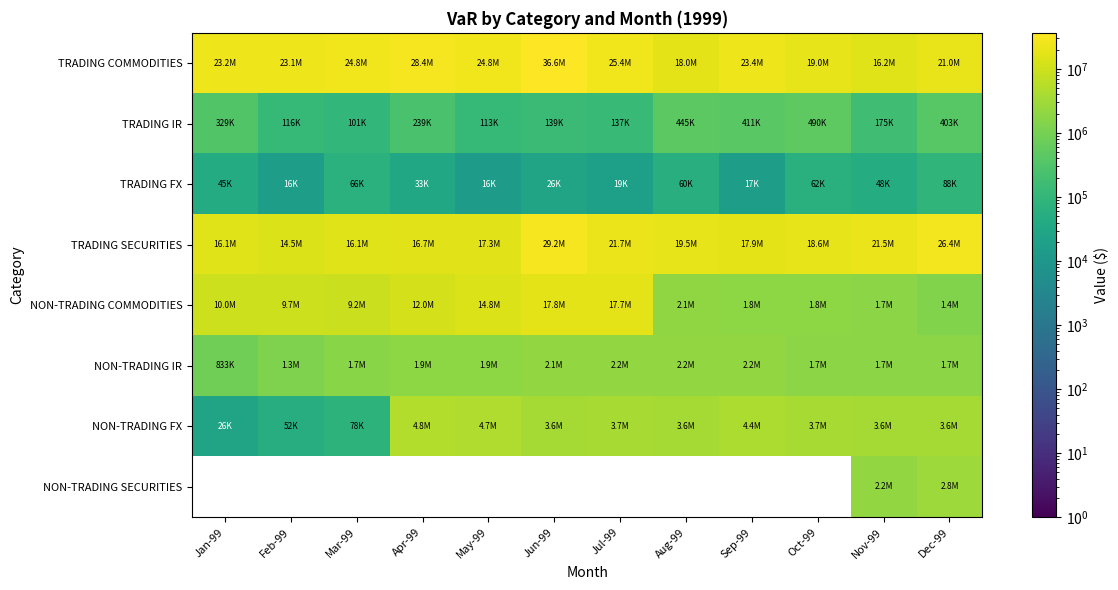

The value of TRADING SECURITIES at Dec-99 is 9007903.3. True or false?

False